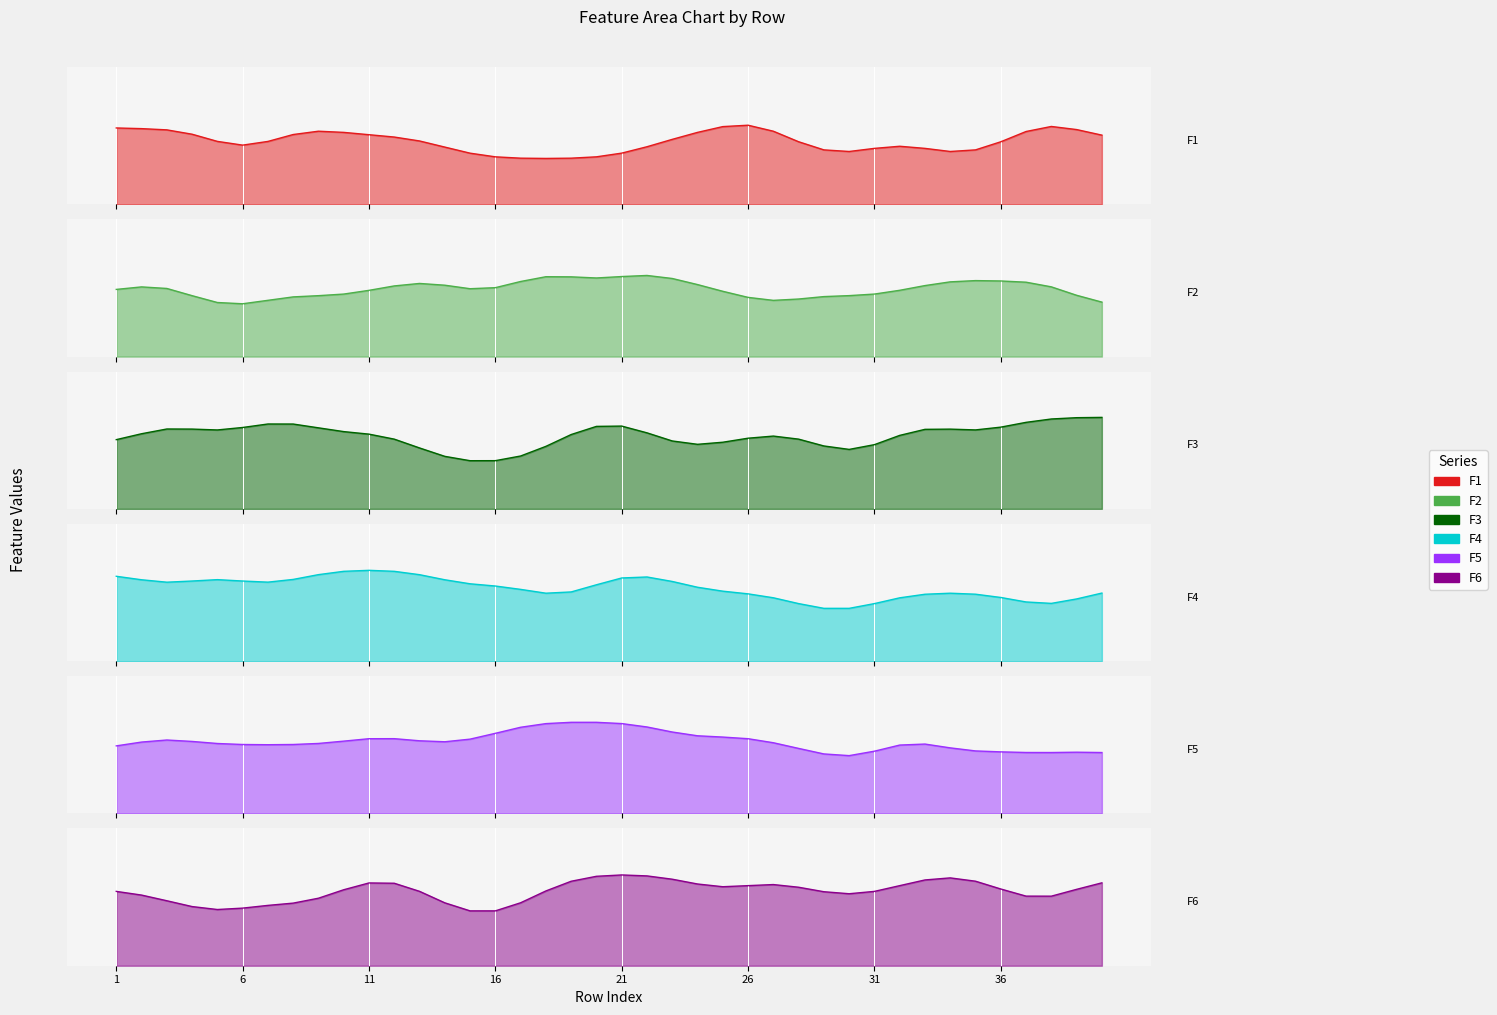

Where do F2 and F6 first cross each other?

1 and 2